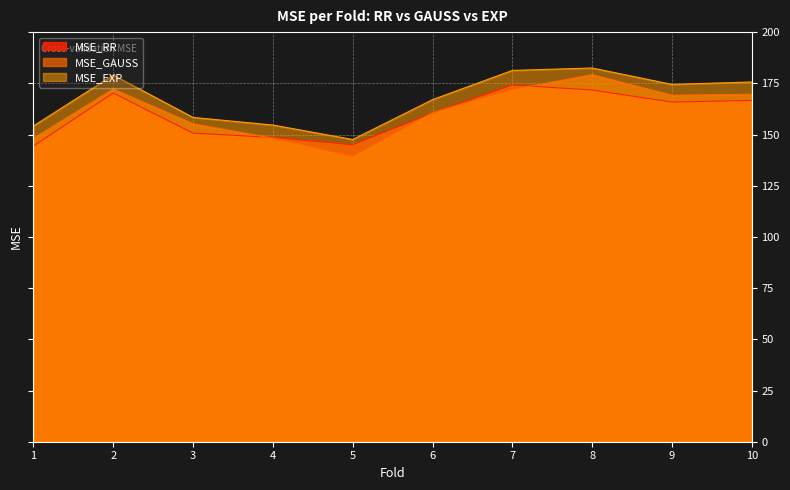

What is the difference between the MSE_GAUSS values at 5 and 9?

29.9